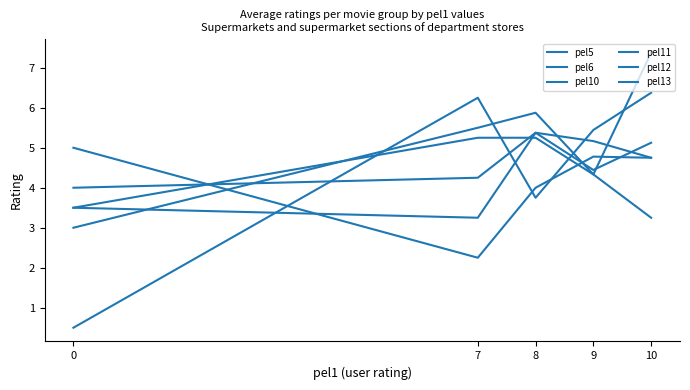

How many lines are shown in the chart?

6